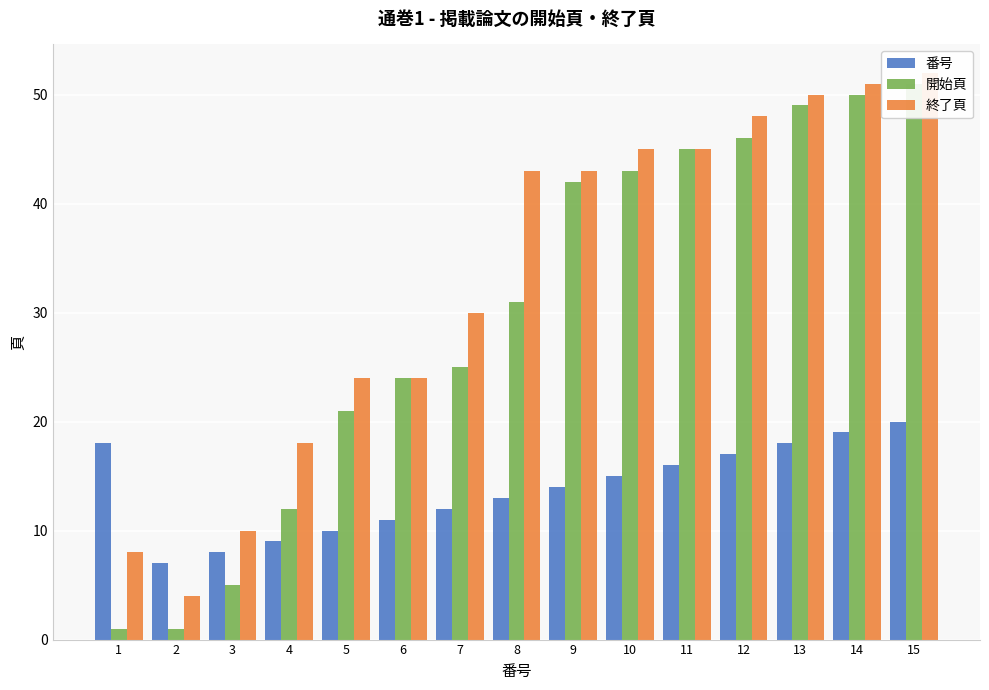

What is the difference between the maximum and minimum values in the 終了頁 series?

48